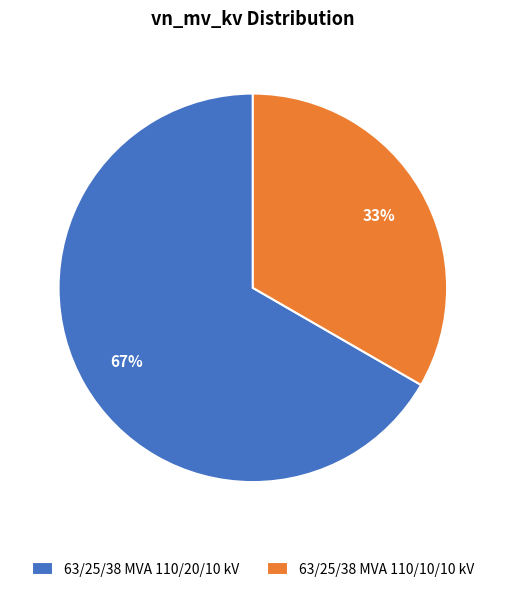

How many slices are in this pie chart?

2